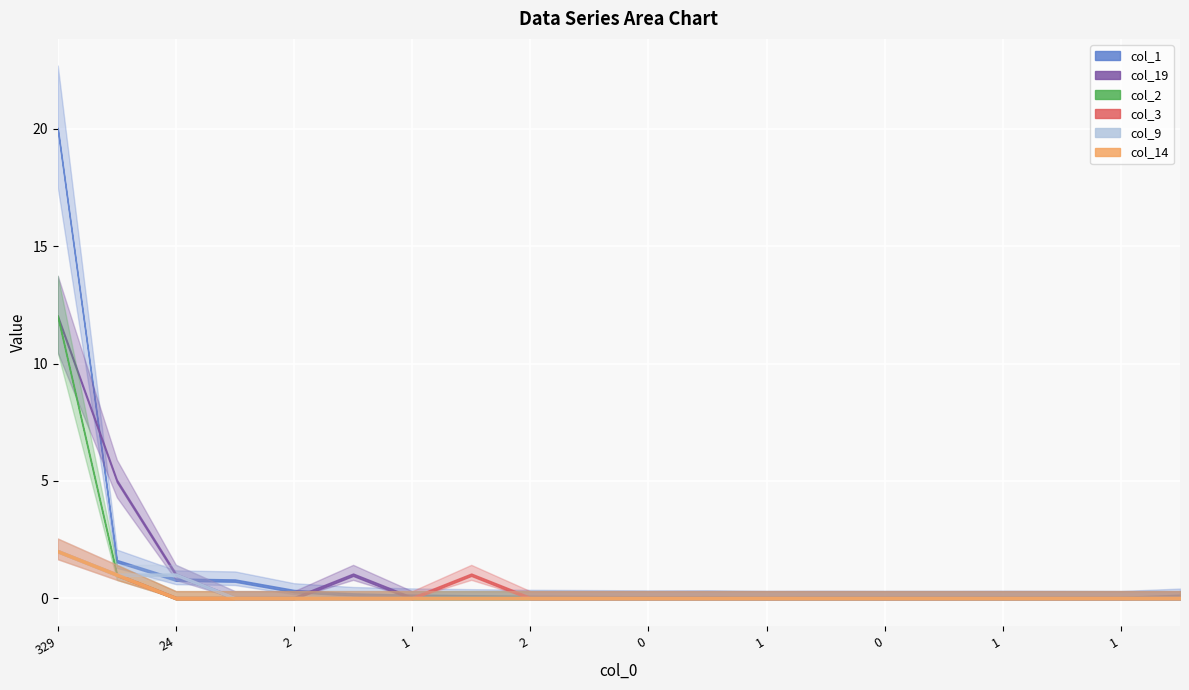

At 1, list the series in order from largest to smallest.

col_1, col_19, col_2, col_3, col_9, col_14